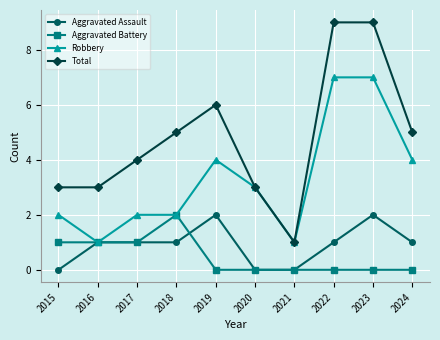

What is the difference between the highest and lowest values at 2020?

3